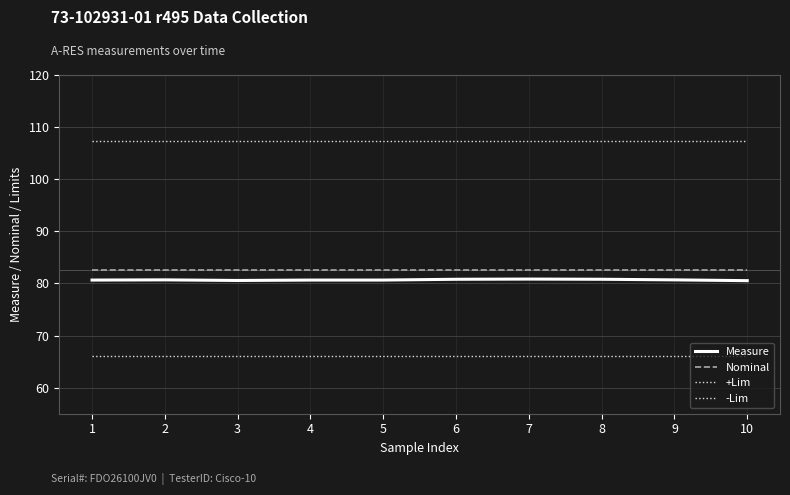

Does the chart have visible grid lines?

Yes